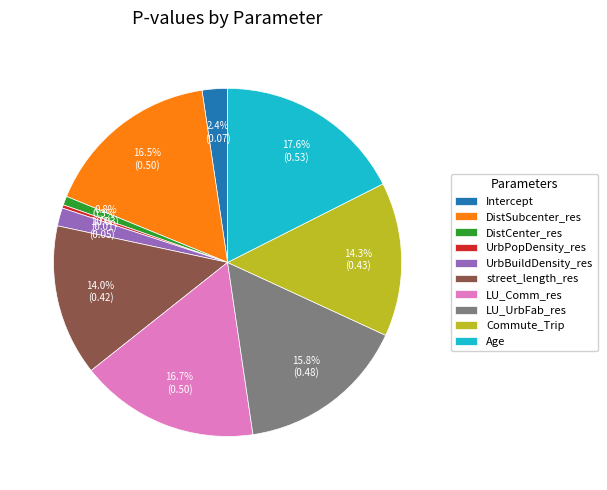

Does Intercept account for over 50% of the chart?

No